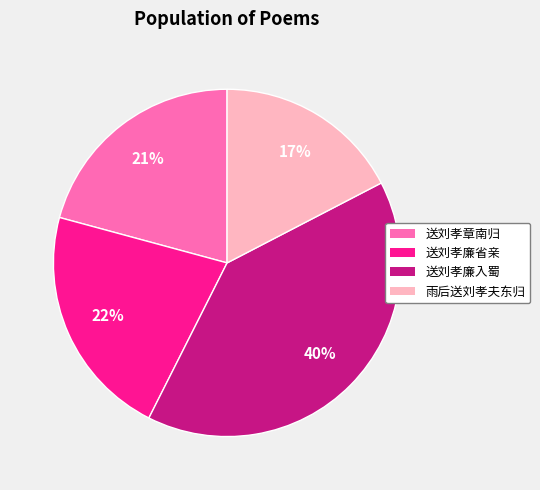

To the nearest percent, what is the average slice percentage?

25%